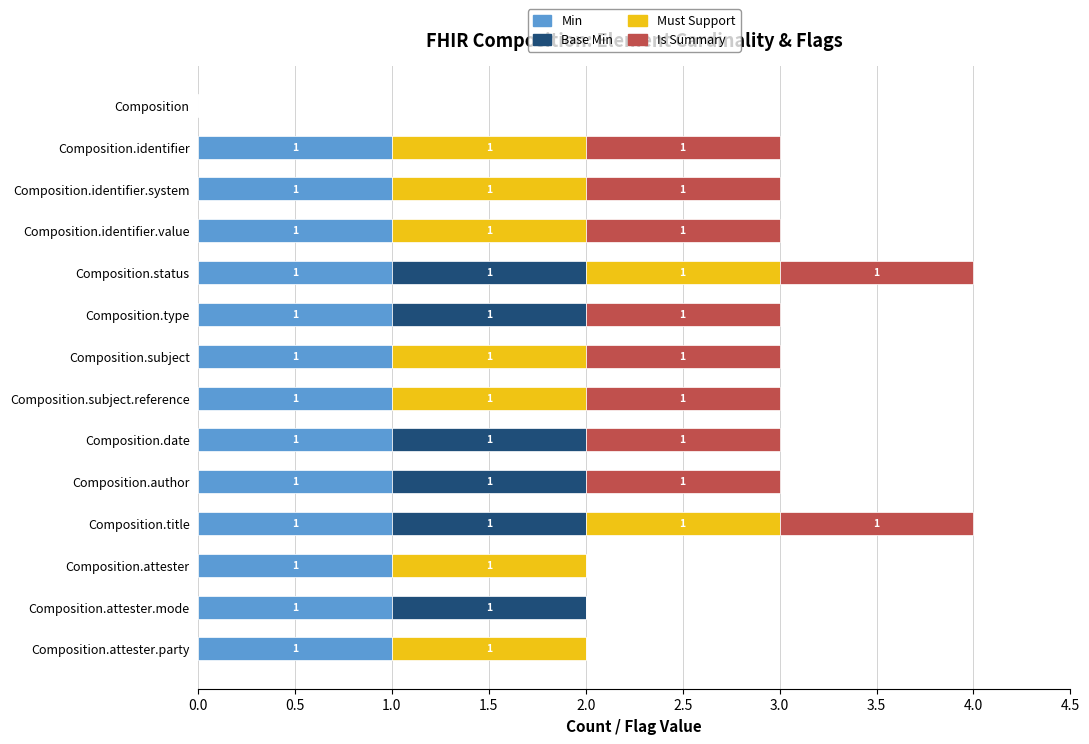

What is the sum of all Min values?

13